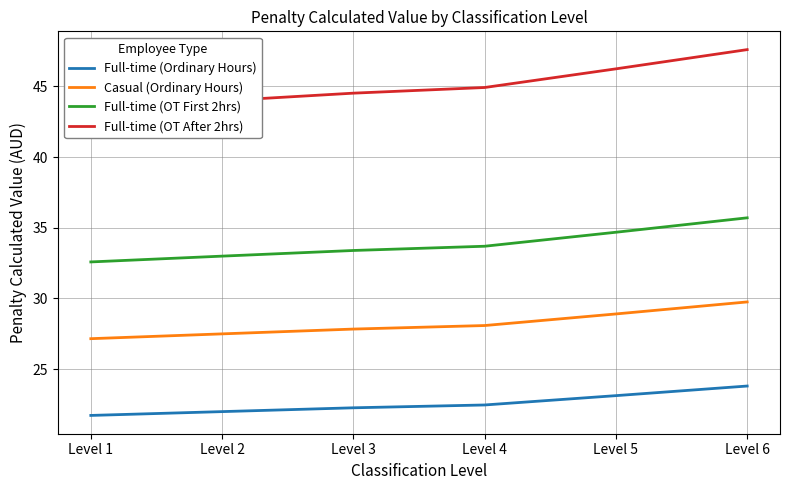

True or false: Full-time (OT After 2hrs) has more than 0 points higher than both neighbors.

False